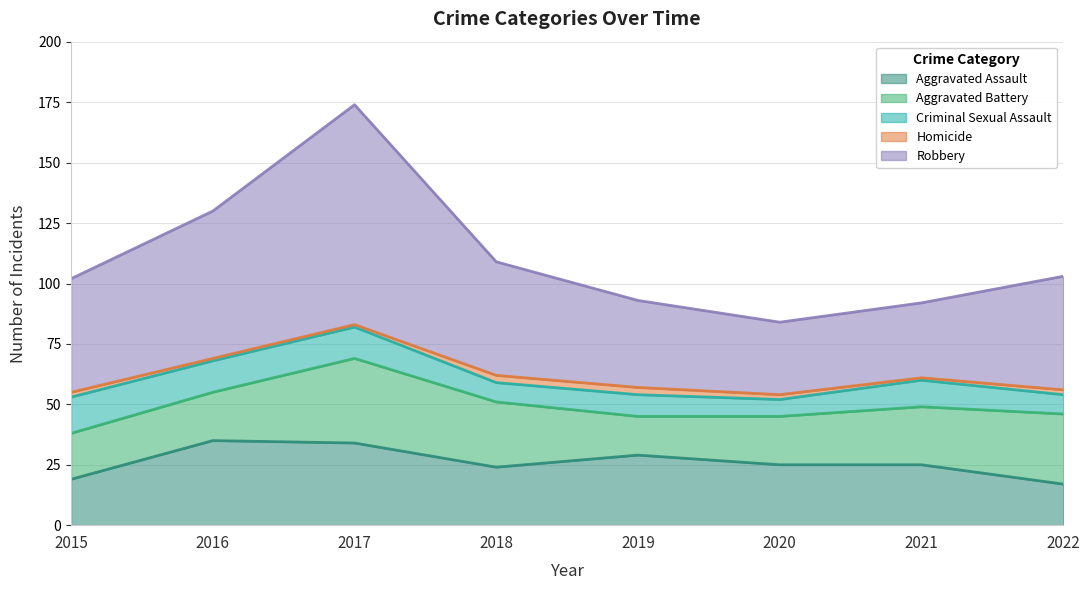

Reading left to right, what are all the values shown in this chart?

Aggravated Assault: 2015=19	2016=35	2017=34	2018=24	2019=29	2020=25	2021=25	2022=17
Aggravated Battery: 2015=19	2016=20	2017=35	2018=27	2019=16	2020=20	2021=24	2022=29
Criminal Sexual Assault: 2015=15	2016=13	2017=13	2018=8	2019=9	2020=7	2021=11	2022=8
Homicide: 2015=2	2016=1	2017=1	2018=3	2019=3	2020=2	2021=1	2022=2
Robbery: 2015=47	2016=61	2017=91	2018=47	2019=36	2020=30	2021=31	2022=47